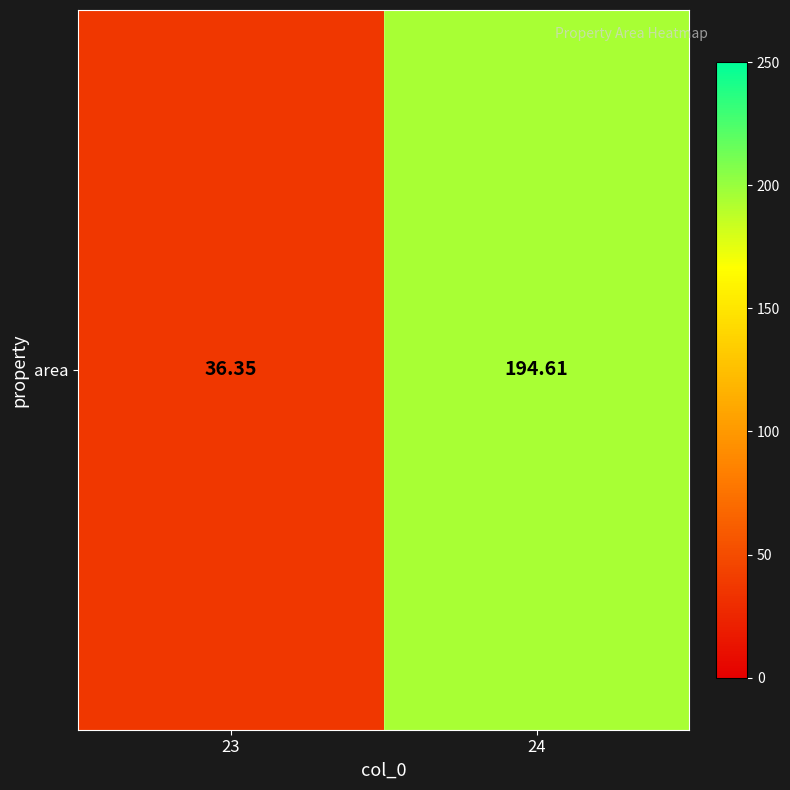

What is the greatest value displayed?

194.6